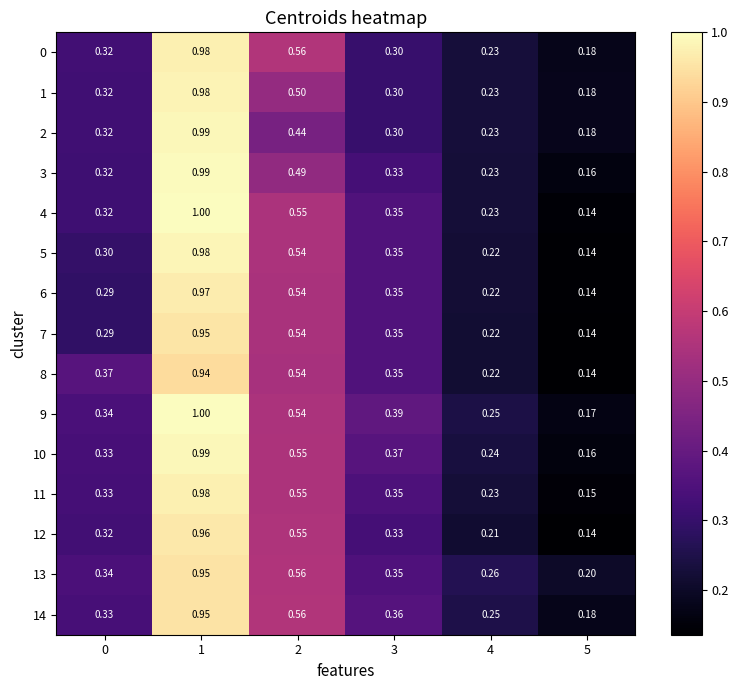

Is the value of 9 at 5 greater than the value of 10 at 4?

No